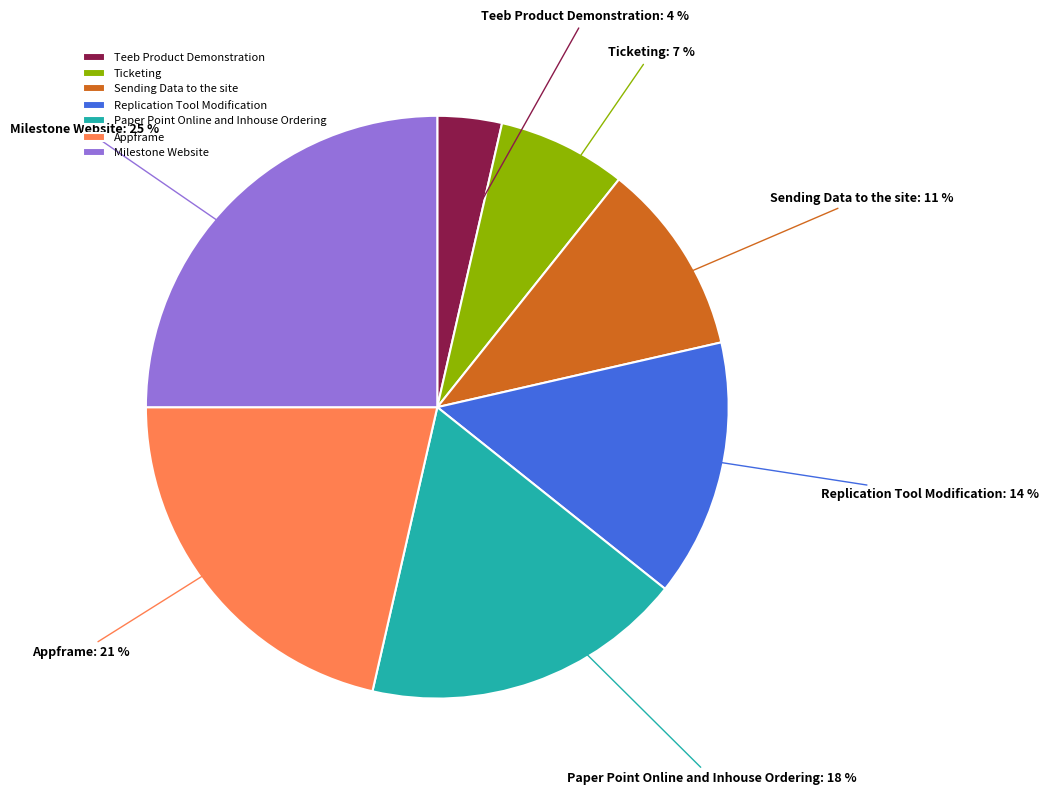

Approximately how many times larger is the value at Replication Tool Modification compared to Paper Point Online and Inhouse Ordering?

0.8